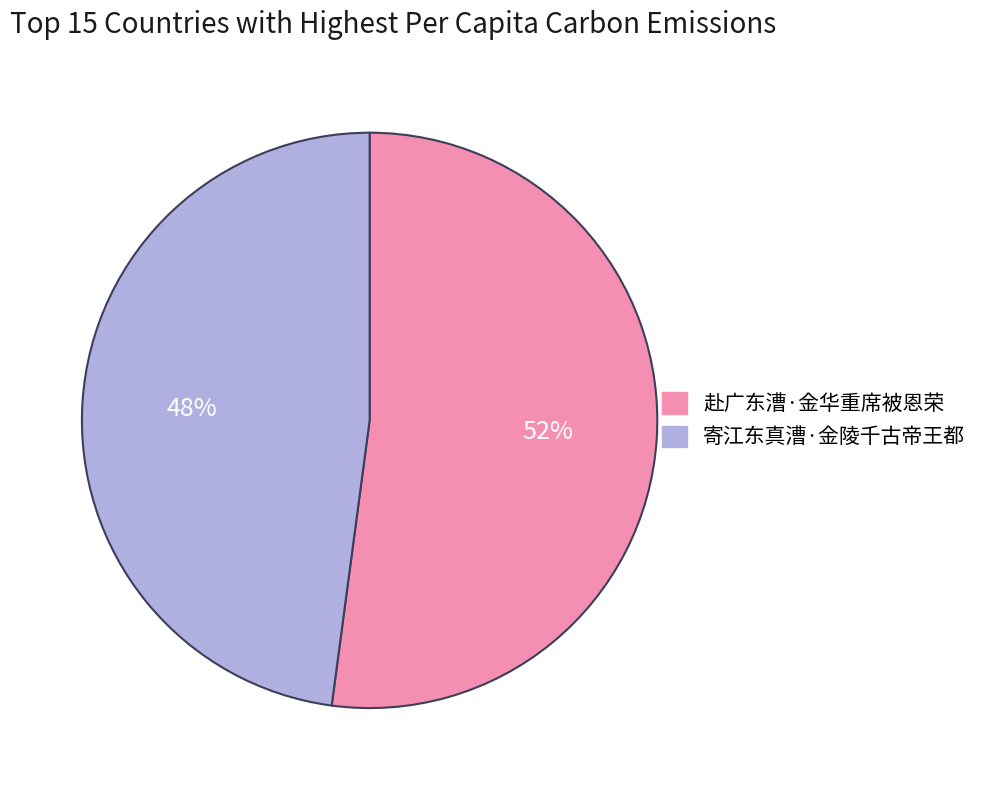

Does 赴广东漕·金华重席被恩荣 account for over 50% of the chart?

Yes